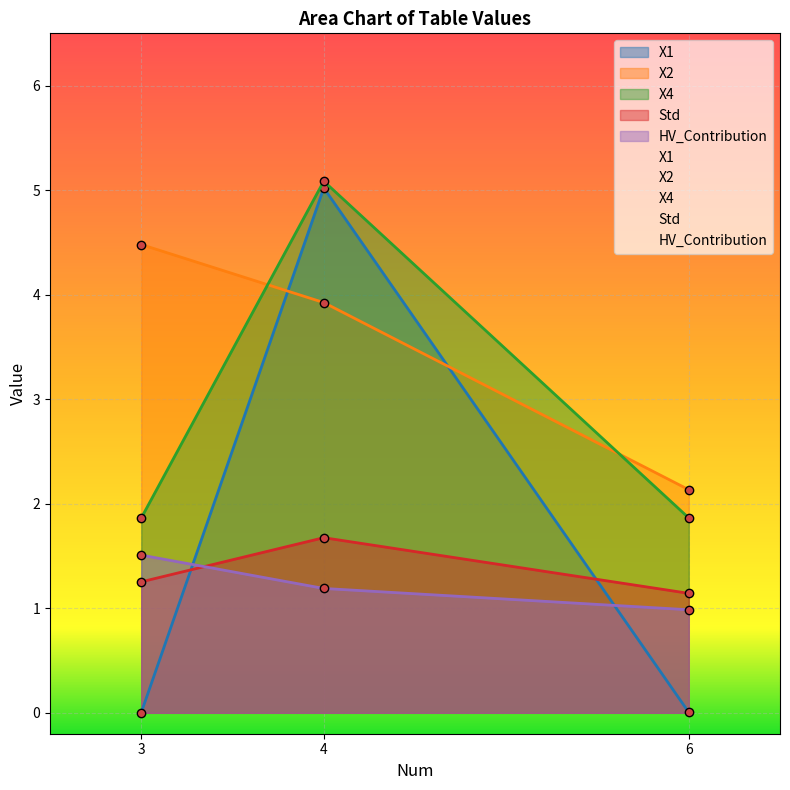

What is the greatest value displayed?

5.1